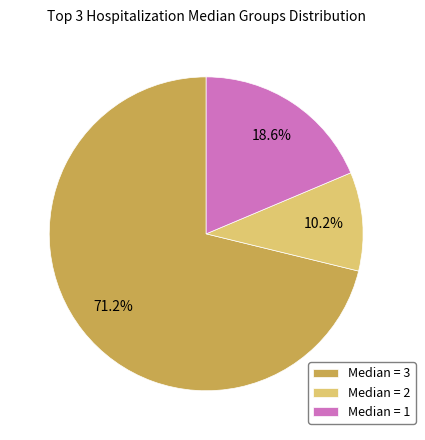

Which slice is the largest?

Median = 3